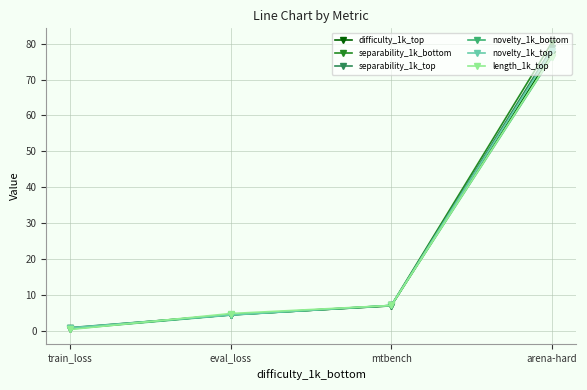

Reading left to right, extract all data points from this chart.

difficulty_1k_top: 0.6	4.4	6.9	77.2
separability_1k_bottom: 0.7	4.5	7.0	80.3
separability_1k_top: 0.8	4.4	6.9	78.8
novelty_1k_bottom: 0.5	4.3	7.0	76.2
novelty_1k_top: 0.8	4.4	7.0	78.0
length_1k_top: 0.3	4.8	7.0	76.4